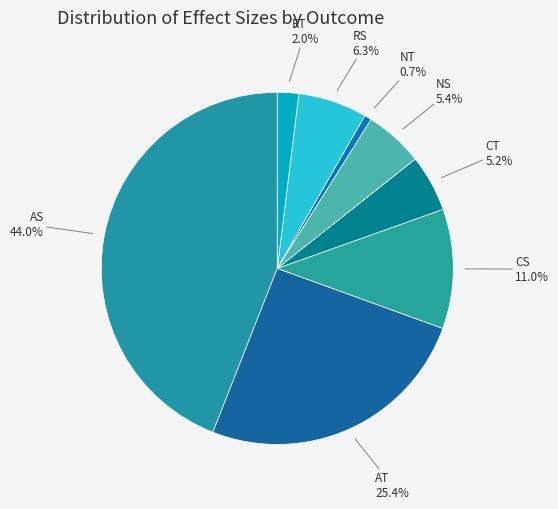

Count the number of slices in the pie.

8